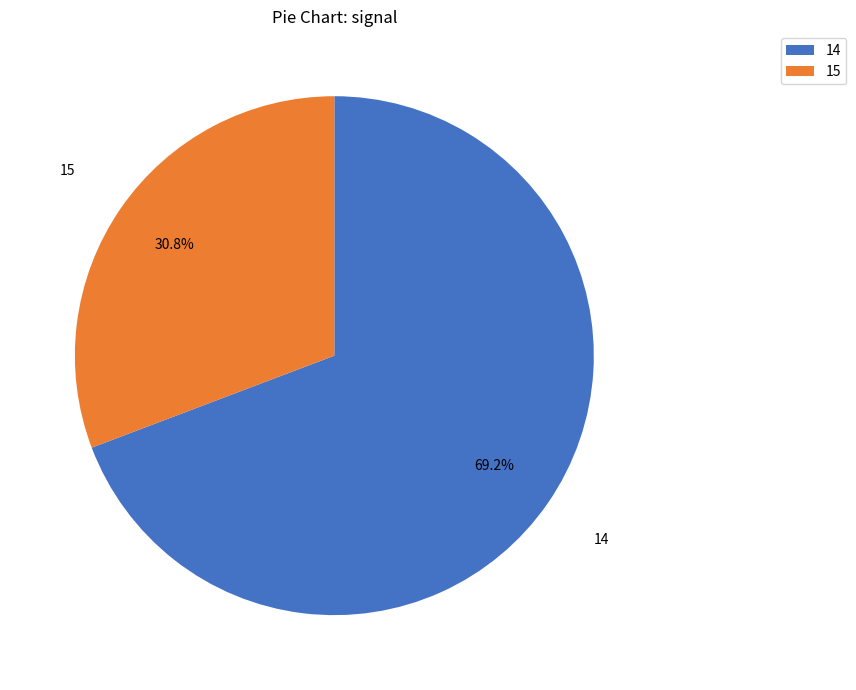

To the nearest percent, what is the combined percentage of 15 and 14?

100%